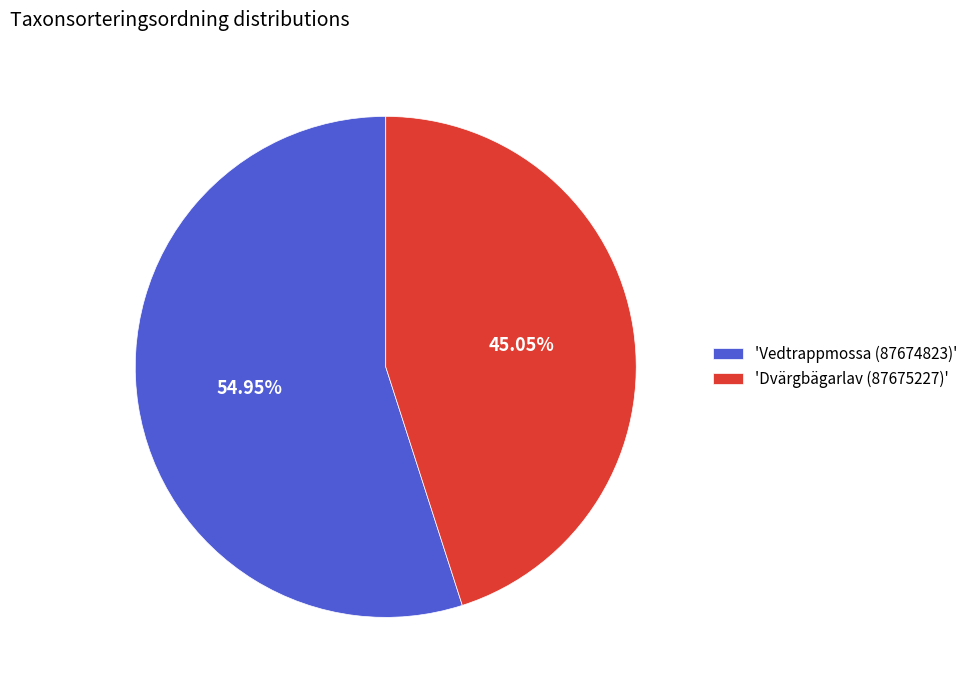

Rank the categories by value from highest to lowest.

'Vedtrappmossa (87674823)', 'Dvärgbägarlav (87675227)'